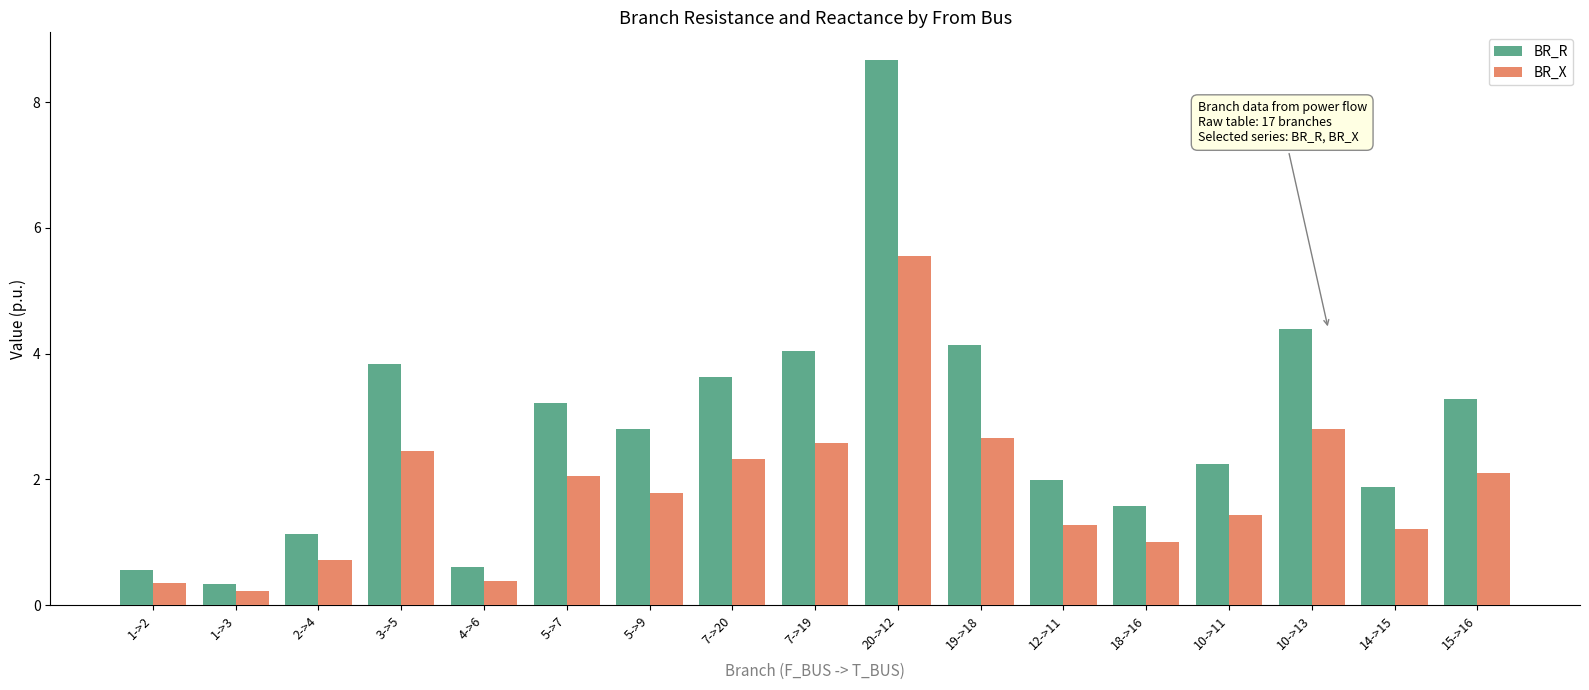

What are all the series names shown in the legend?

BR_R, BR_X